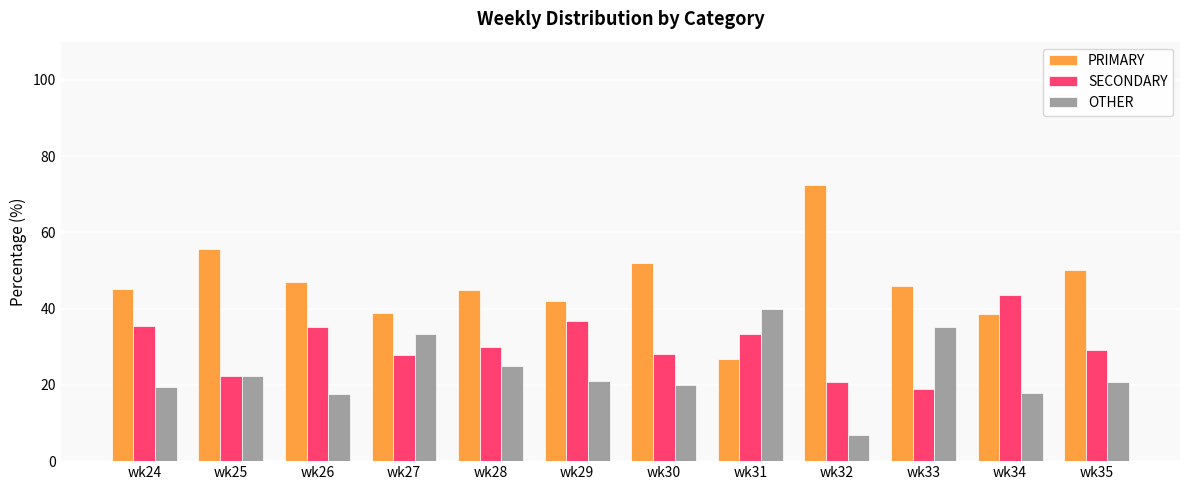

What is the value of the OTHER bar at the 8th from the left?

40.0